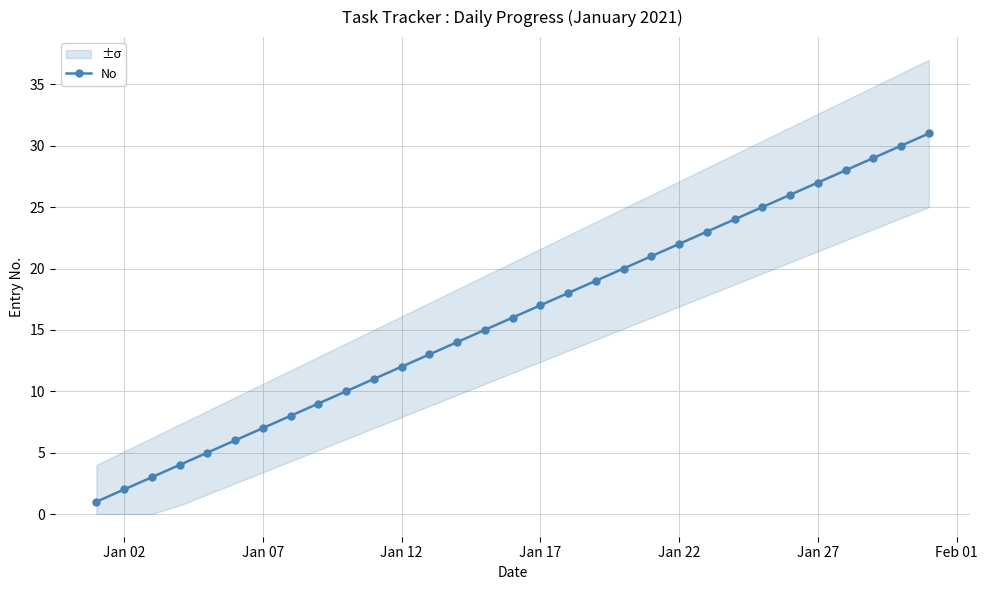

What is the highest value of the No series?

31